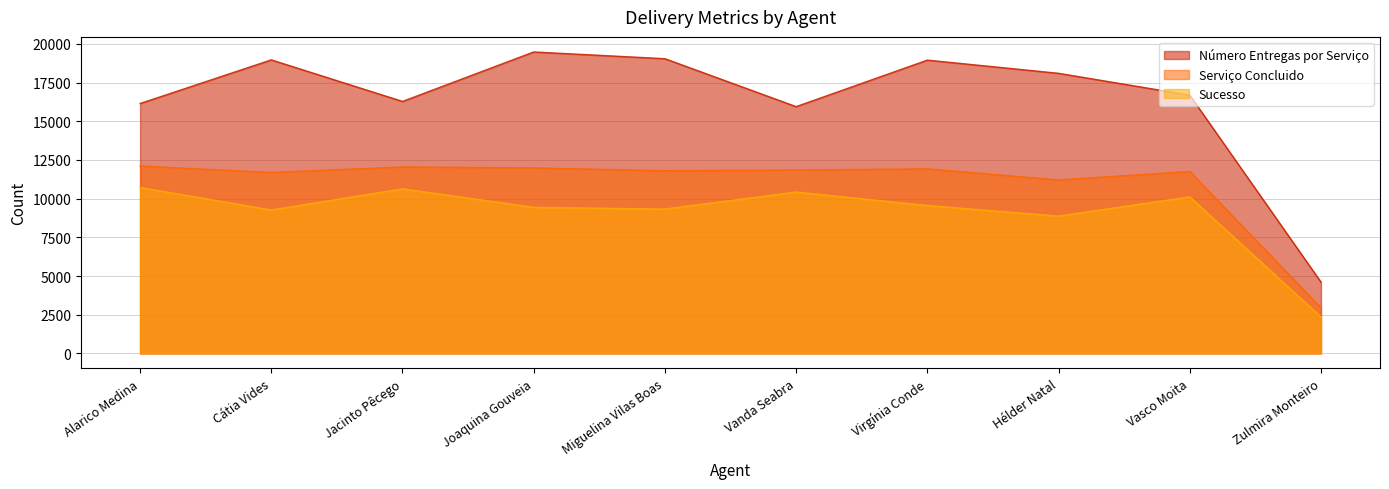

What is the difference between the maximum and minimum values in the Sucesso series?

8365